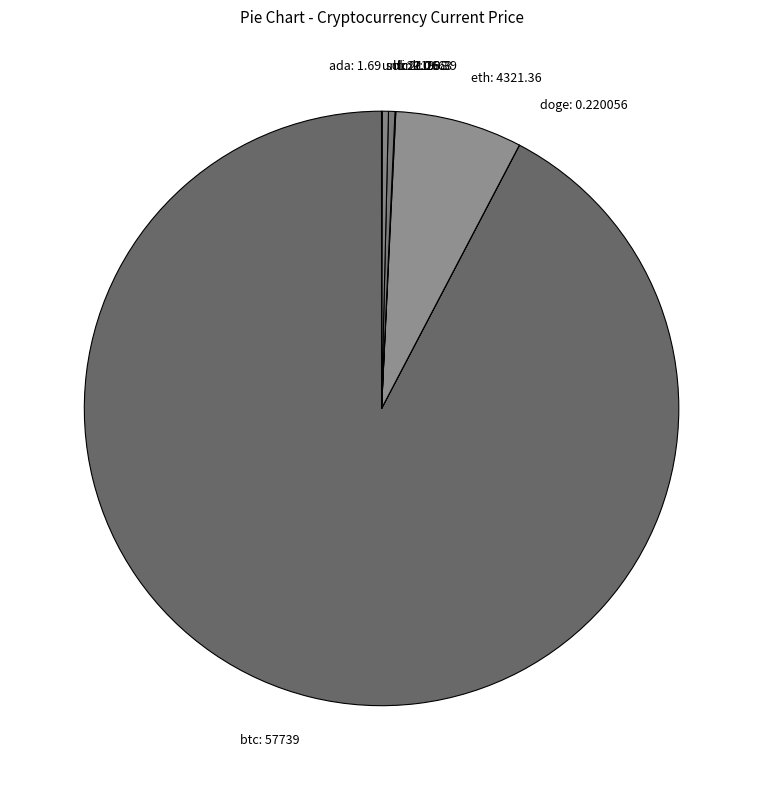

Which slice is the largest?

btc